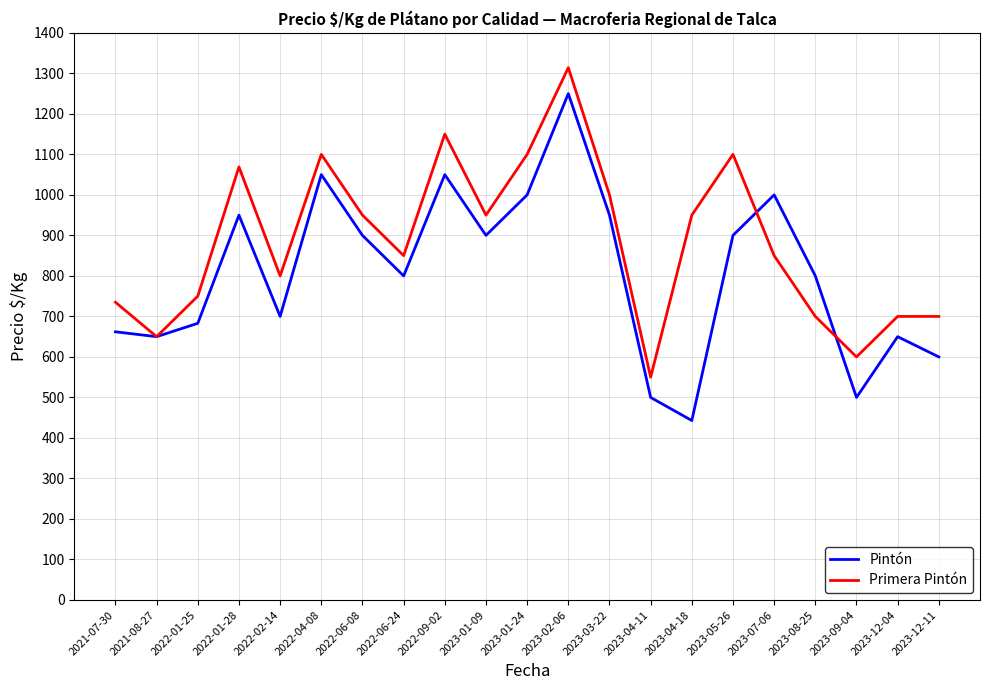

In Pintón, how many points are lower than both neighbors (excluding endpoints)?

6